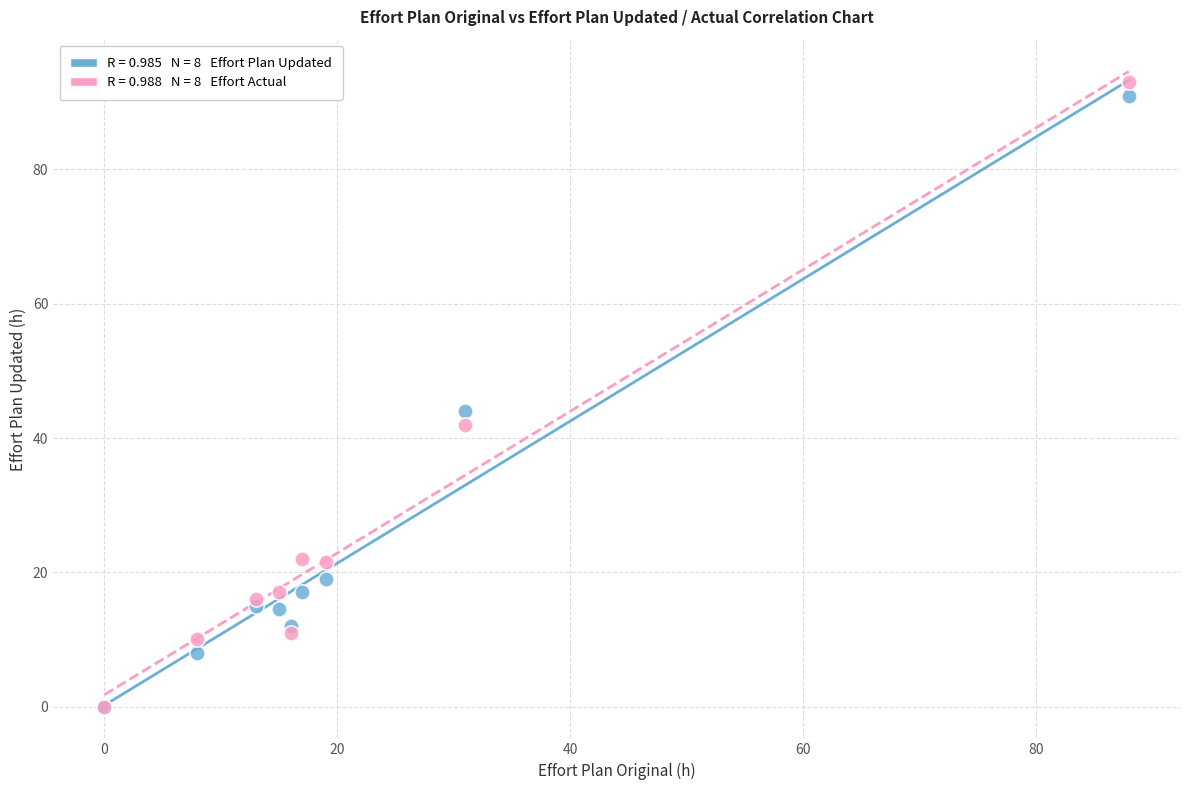

Across all series, what Y value is closest to 46?

44.0